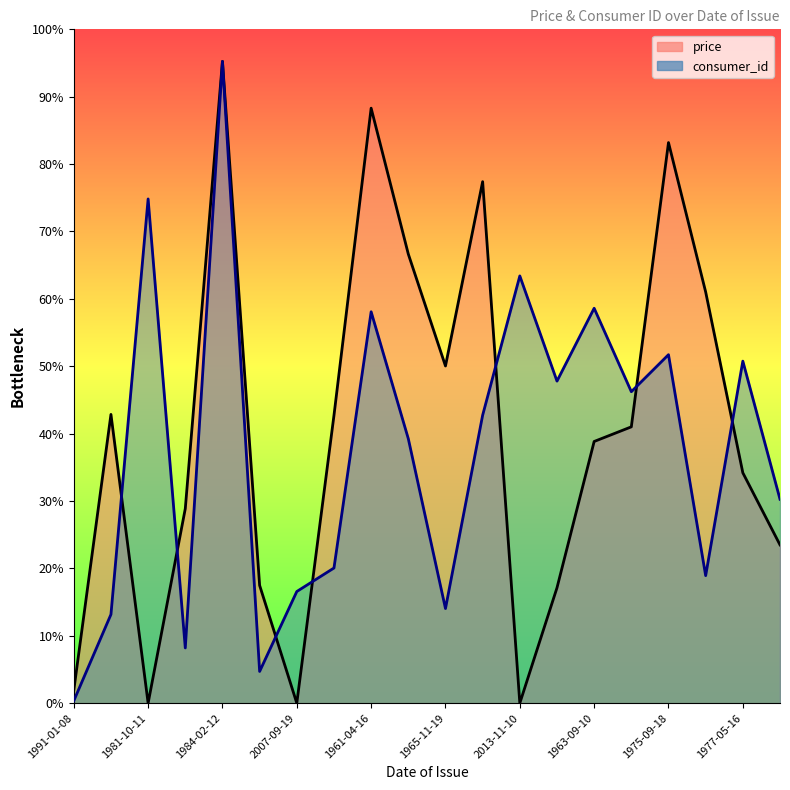

Reading right to left, what are all the values shown in this chart?

price: 545105.0	793337.0	1416127.0	1930600.0	951599.0	901201.0	397313.0	0.0	1795969.0	1161165.0	1546647.0	2049057.0	990871.0	0.0	405626.0	2210043.0	669902.0	0.0	994400.0	44132.0
consumer_id: 702275.6	1177880.1	439175.2	1200142.4	1072639.9	1360026.5	1109069.2	1471338.2	991686.0	325839.7	910732.0	1347883.4	465485.2	384531.3	109287.8	2210043.0	190241.8	1736462.4	305601.2	8095.4